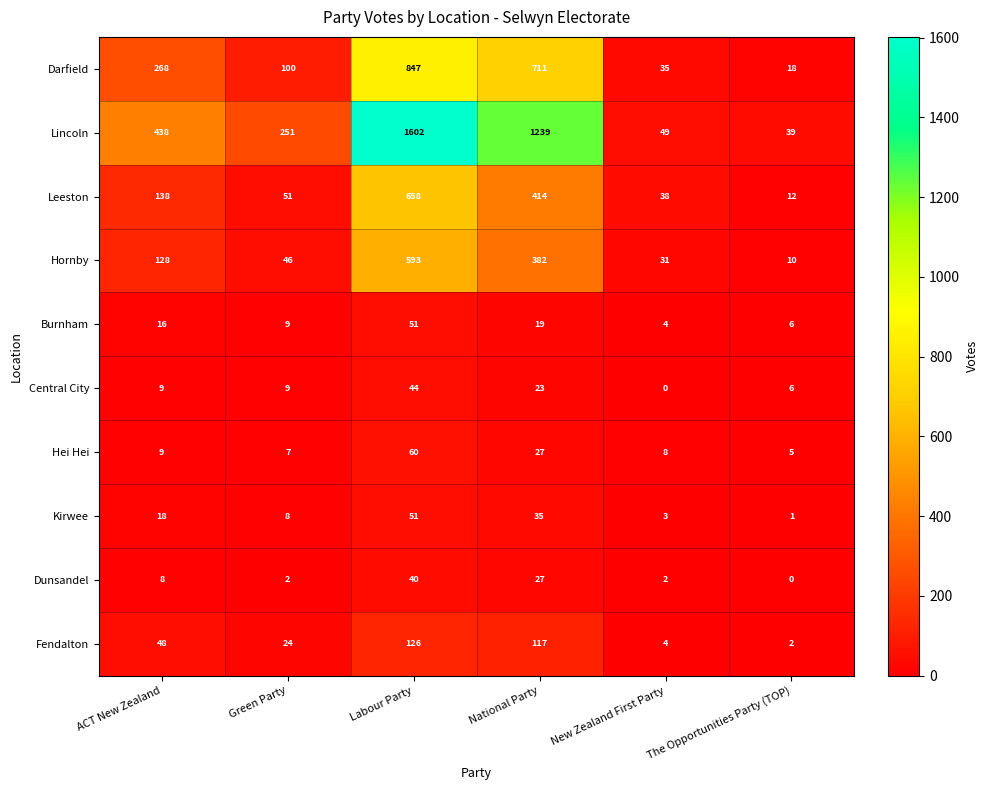

What is the difference between the maximum and minimum values in the Darfield series?

829